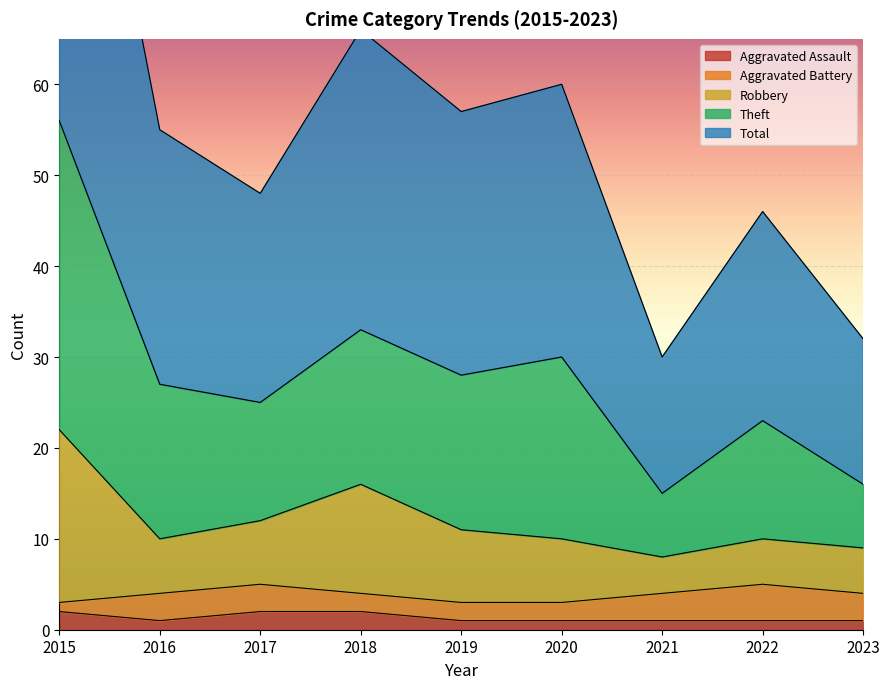

Is it true that Aggravated Assault equals 2 at 2017?

True